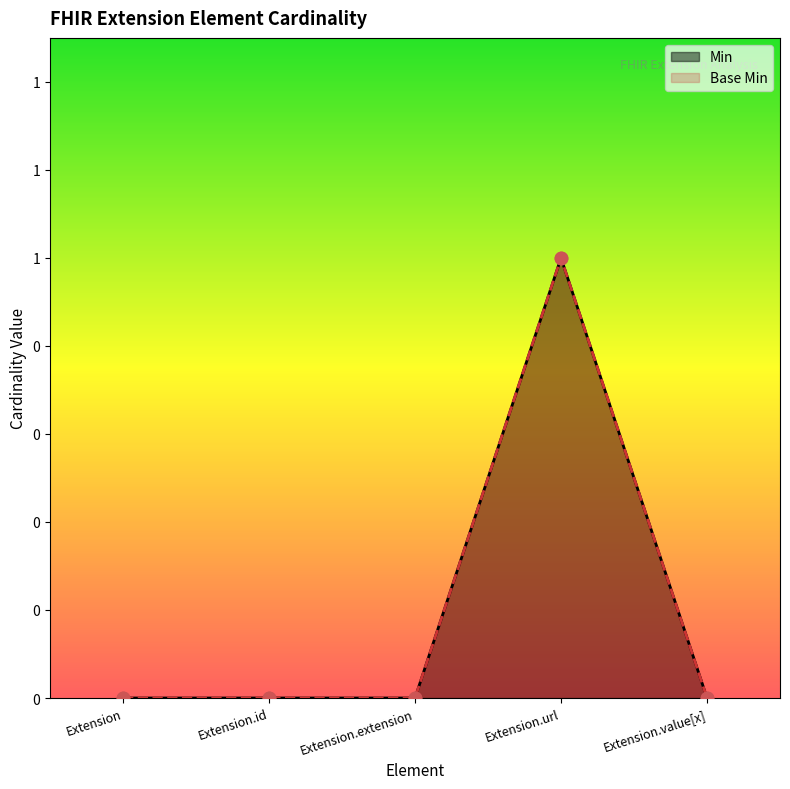

Is the value of Base Min at Extension.url greater than the value of Min at Extension?

Yes